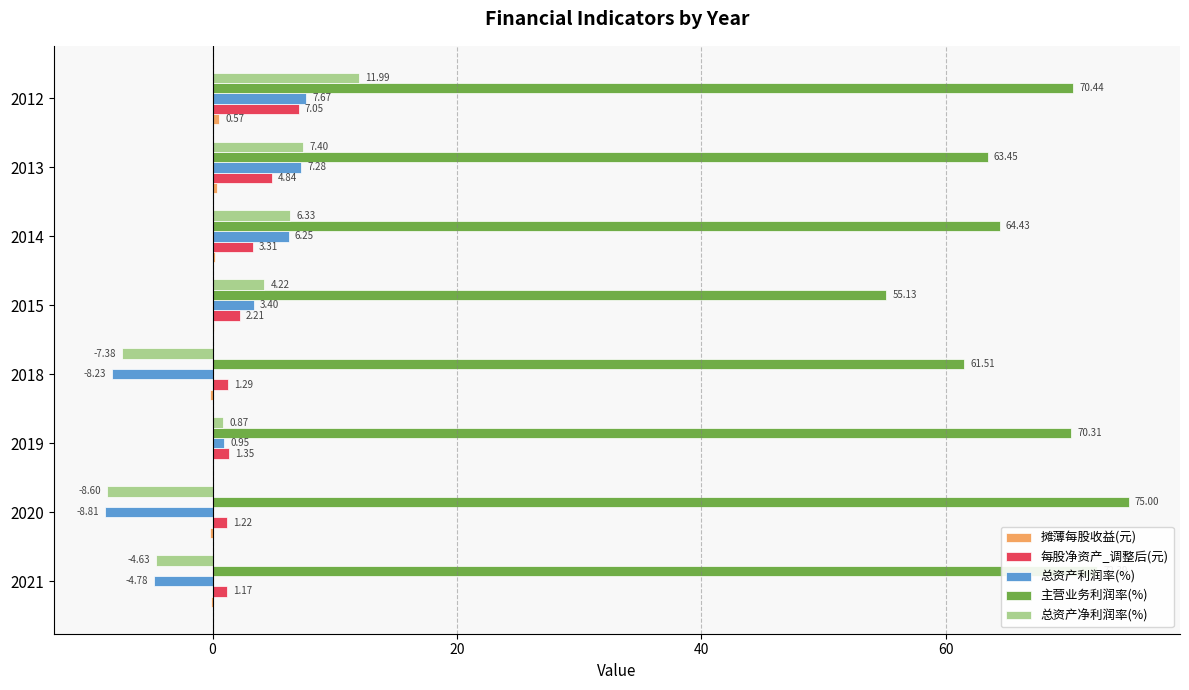

Between 2013 and 2012, which series saw the biggest shift?

主营业务利润率(%)